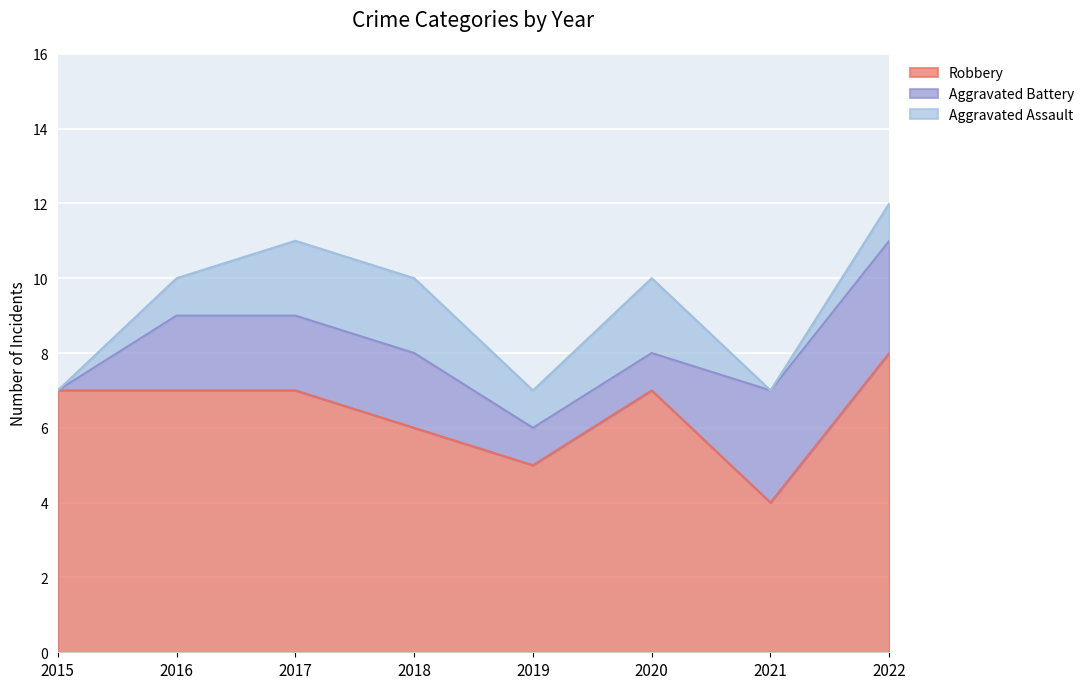

What is the difference between the highest and lowest values at 2017?

5